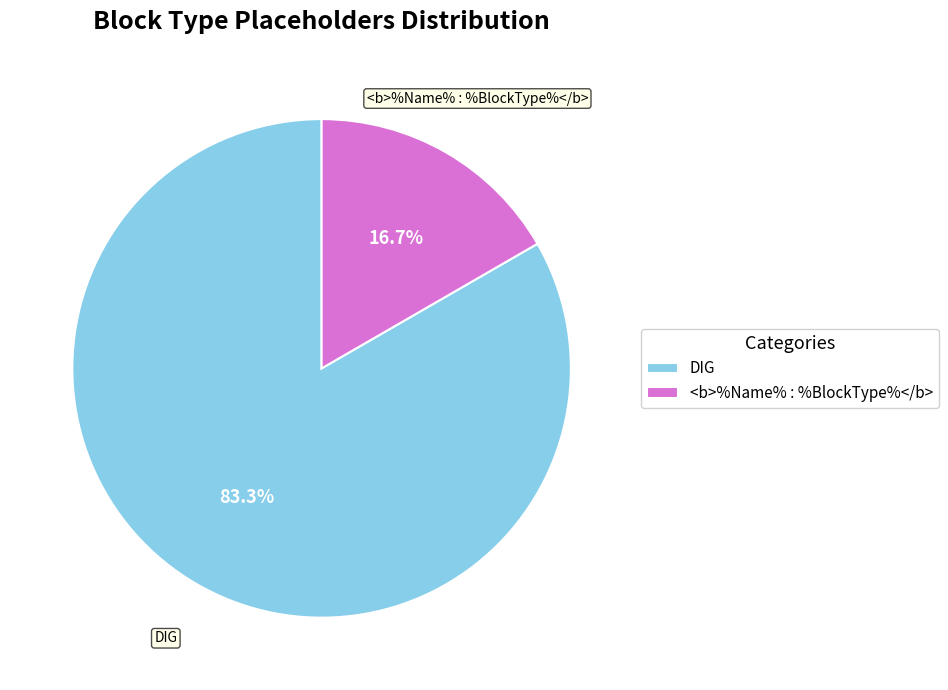

To the nearest percent, what percentage of the pie is <b>%Name% : %BlockType%</b>?

17%